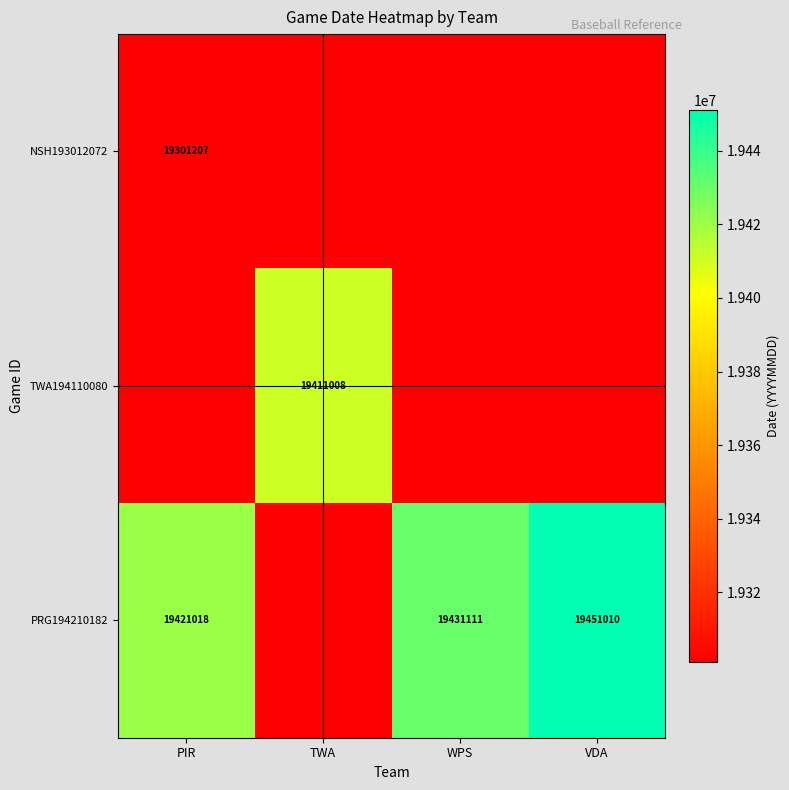

Is it true that PRG194210182 equals 26575581 at PIR?

False